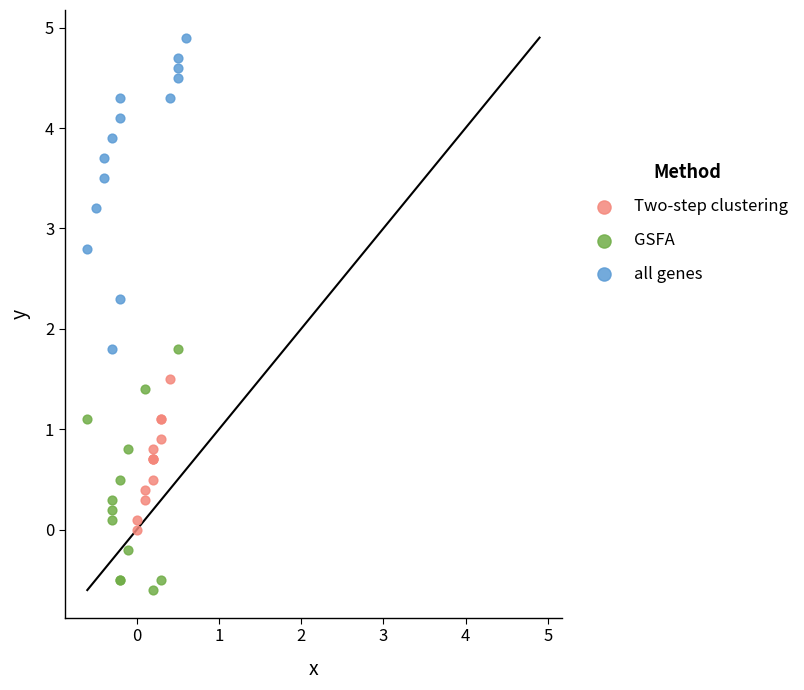

Which series contains the lowest Y value?

GSFA